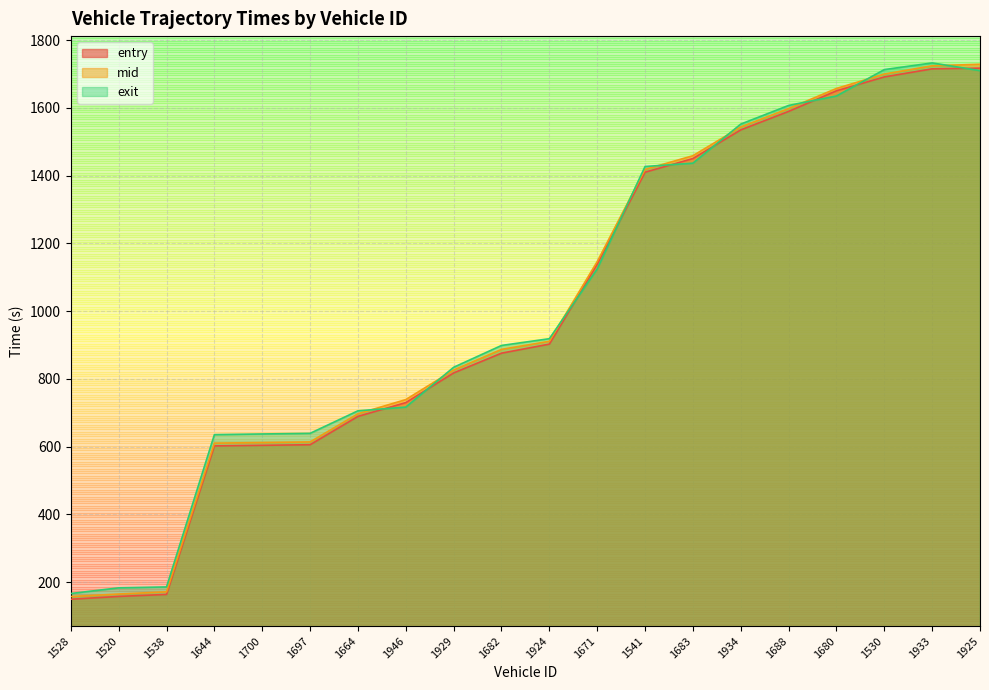

At how many categories does at least one series exceed 599?

17